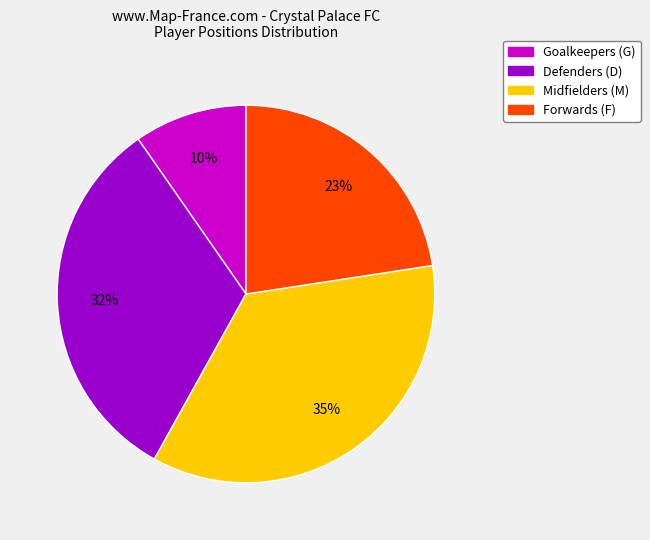

To the nearest percent, what is the average slice percentage?

25%